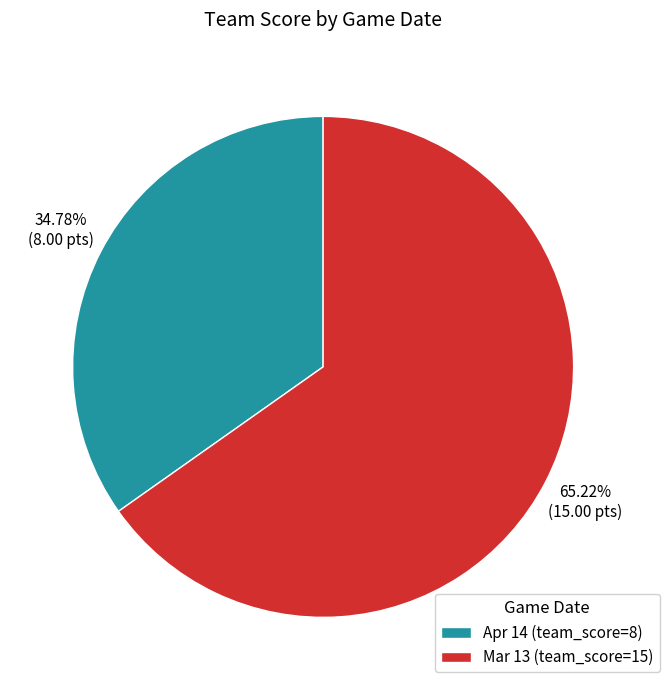

What portion of the pie excludes Mar 13?

34.8%